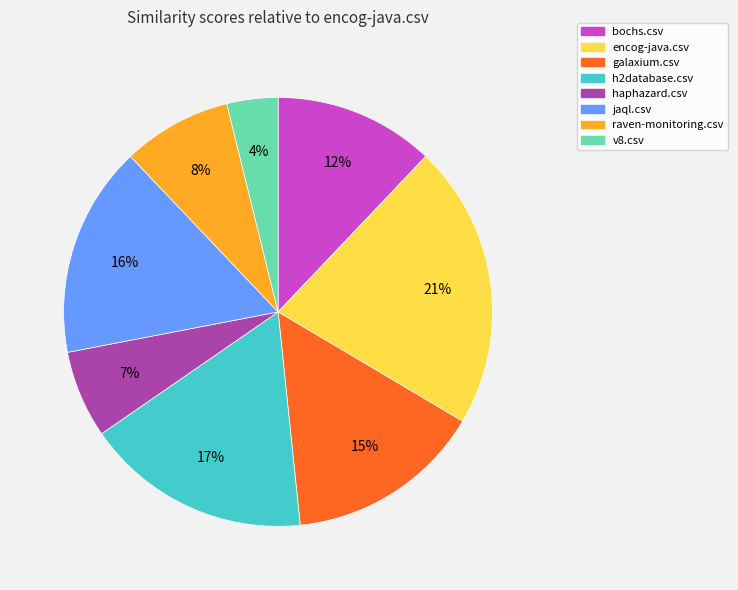

Which category has the biggest portion of the pie?

encog-java.csv